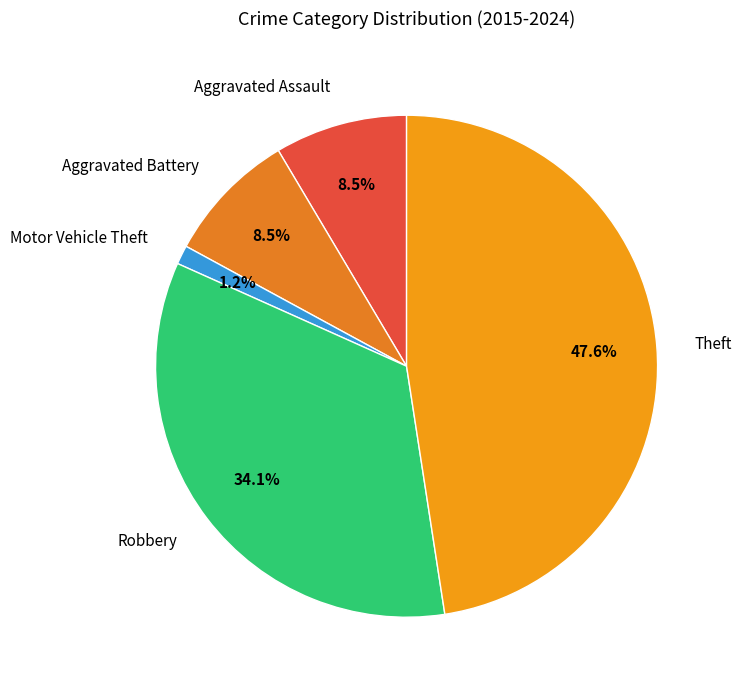

To the nearest percent, what is the difference between the Aggravated Battery and Robbery slice percentages?

26%